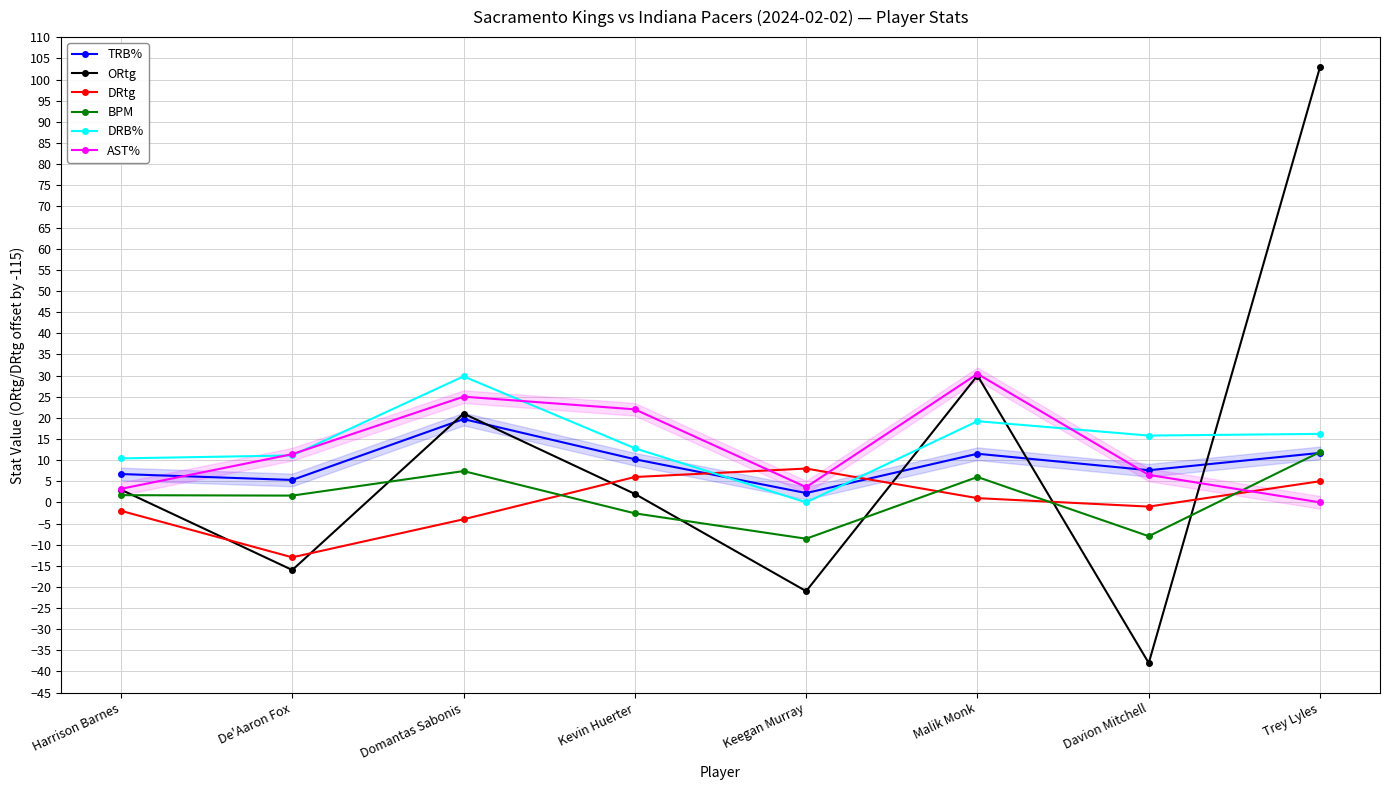

Does the chart have visible grid lines?

Yes